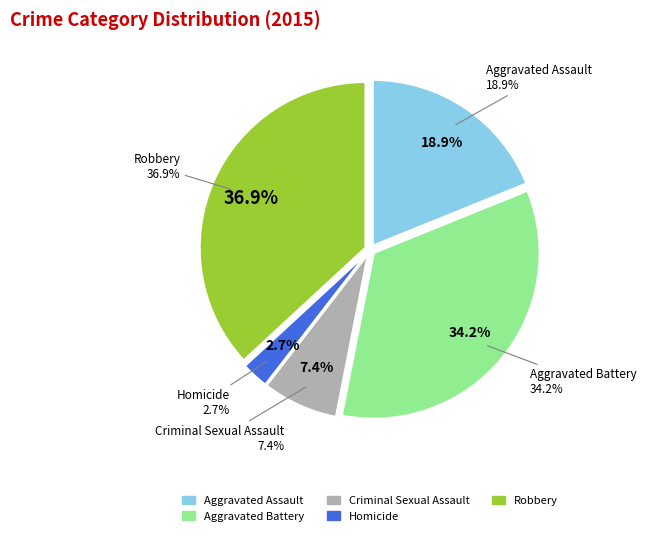

To the nearest percent, what portion does Aggravated Battery represent?

34%